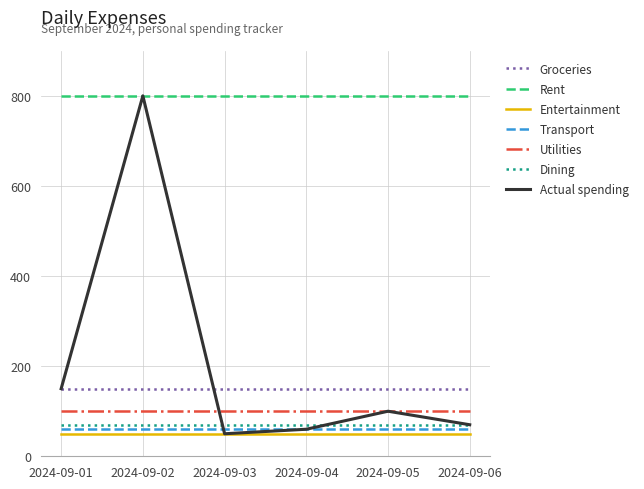

True or false: Rent and Dining intersect in this chart.

False